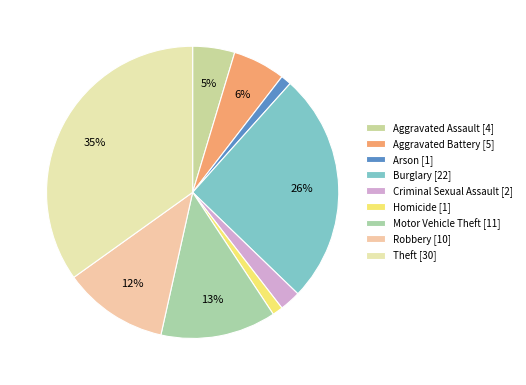

Which has a higher value, Aggravated Assault or Robbery?

Robbery